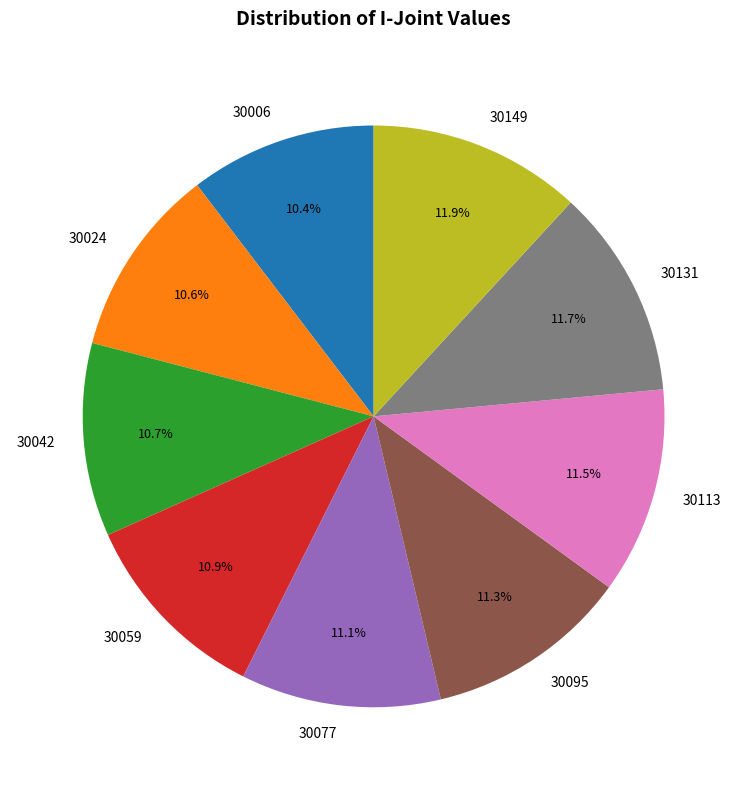

To the nearest percent, what is the average slice percentage?

11%